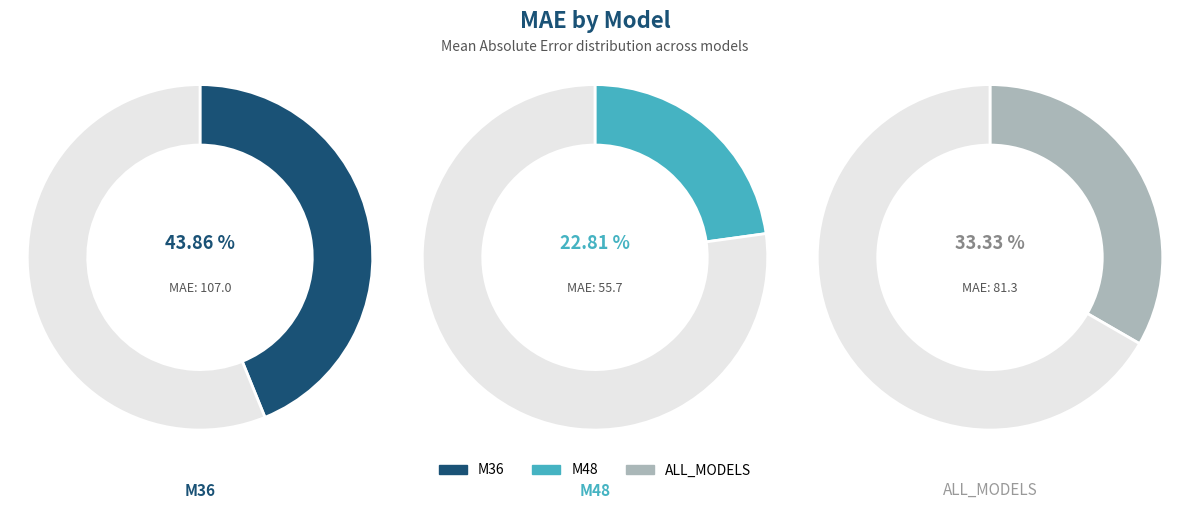

The M48 slice represents 17% of the pie. True or false?

False